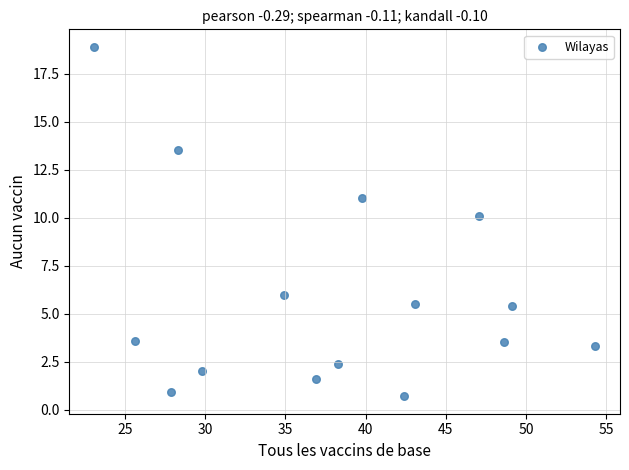

What Y value in the scatter plot is closest to 9?

10.1